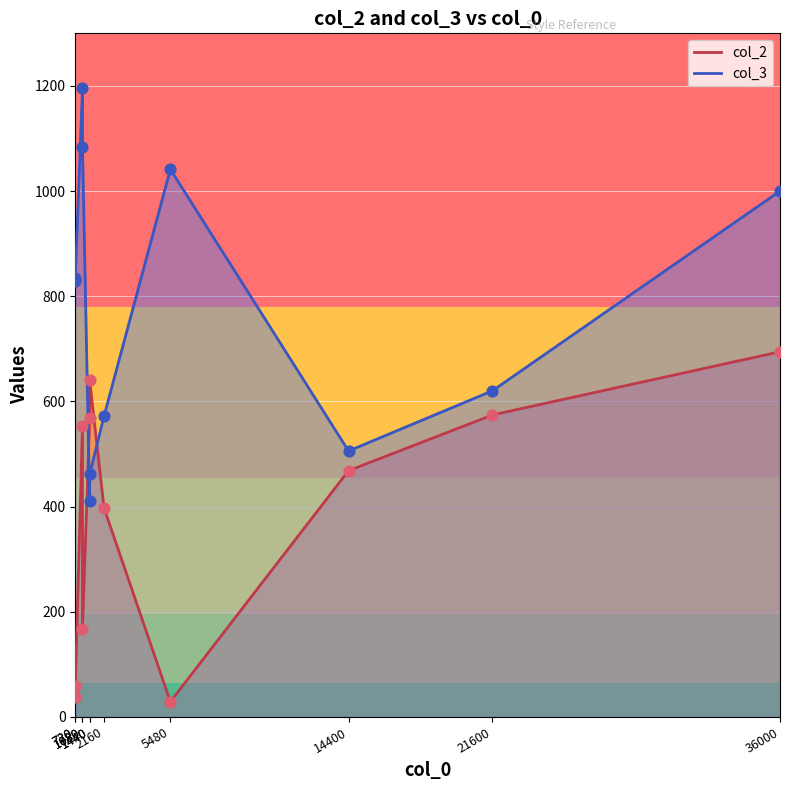

Which series has the widest spread of Y values?

col_3